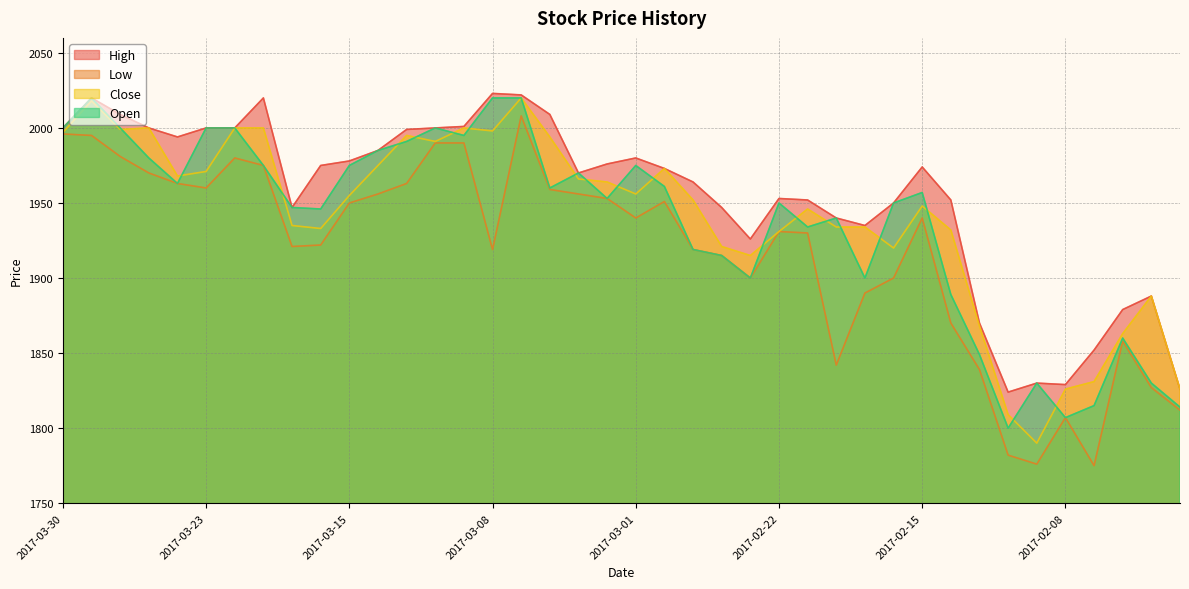

What are all the series names shown in the legend?

High, Low, Close, Open